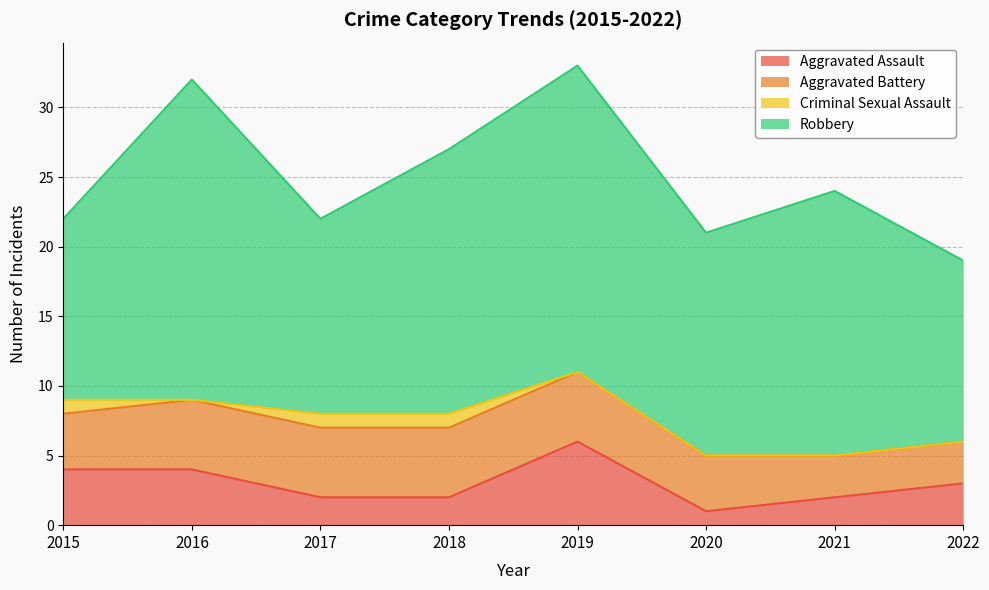

What is the difference between the Robbery values at 2020 and 2016?

7